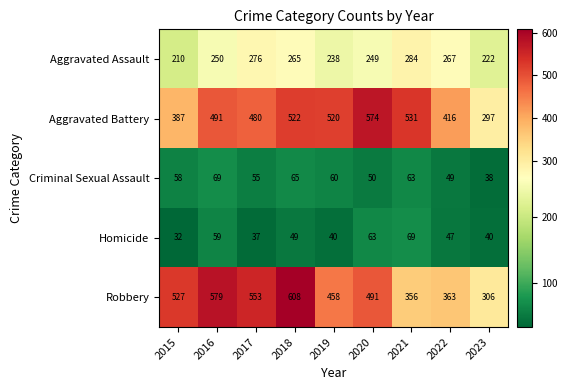

Where is Homicide nearest to the value 50?

2018